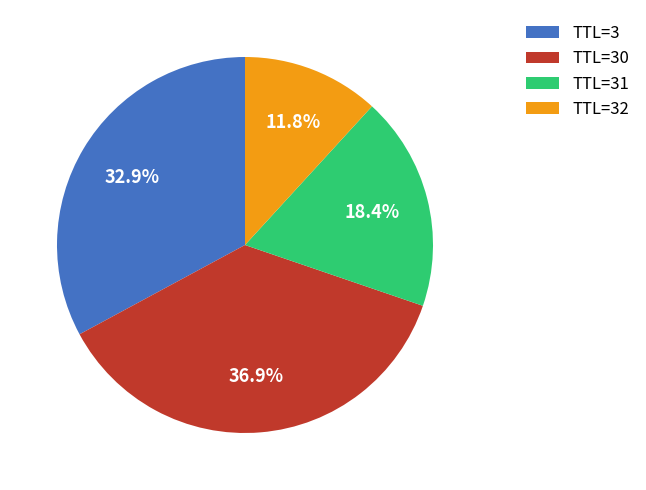

Rank the categories by value from lowest to highest.

TTL=32, TTL=31, TTL=3, TTL=30